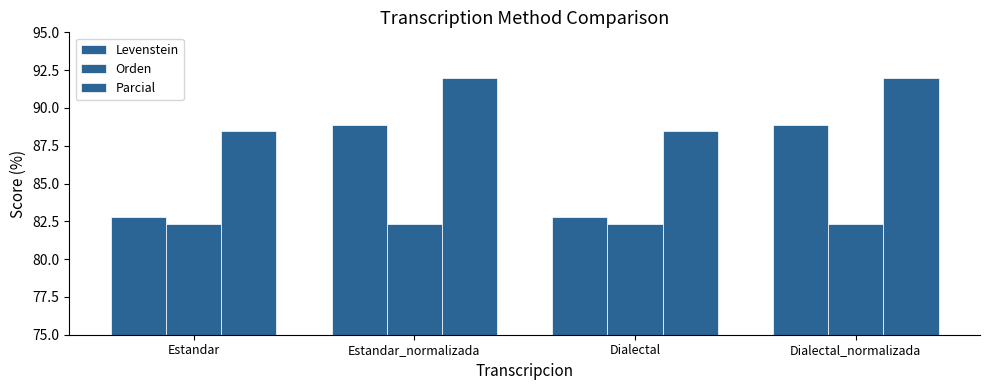

Reading left to right, extract all data points from this chart.

Levenstein: Estandar=82.8	Estandar_normalizada=88.9	Dialectal=82.8	Dialectal_normalizada=88.9
Orden: Estandar=82.4	Estandar_normalizada=82.4	Dialectal=82.4	Dialectal_normalizada=82.4
Parcial: Estandar=88.5	Estandar_normalizada=92.0	Dialectal=88.5	Dialectal_normalizada=92.0